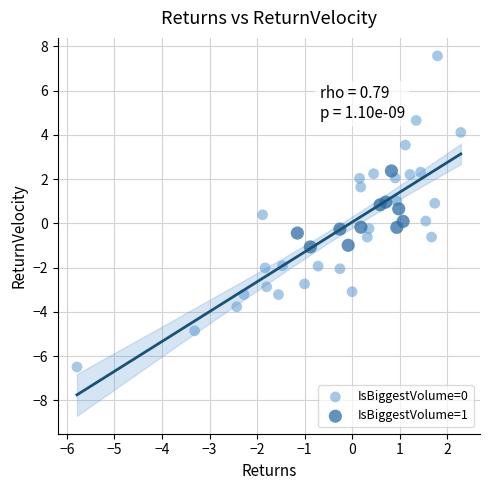

Which series has the largest Y range (max minus min)?

IsBiggestVolume=0